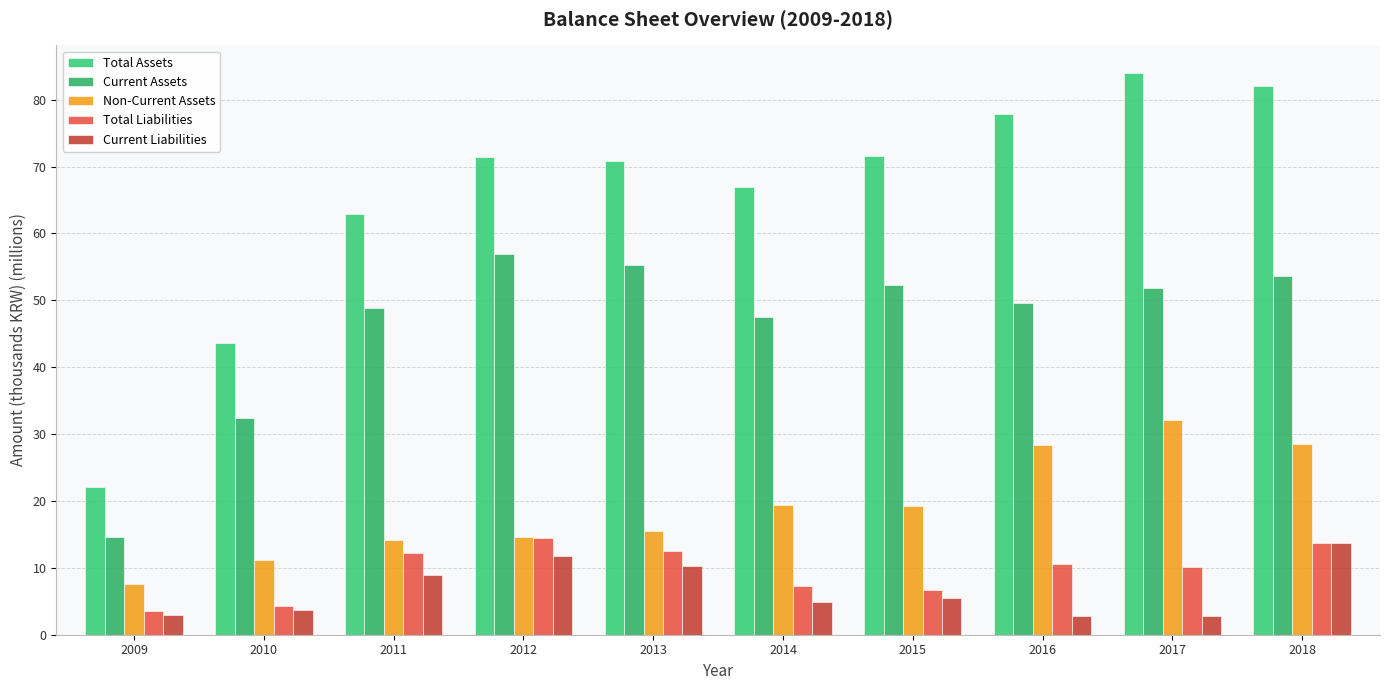

How many bars are there in total?

50